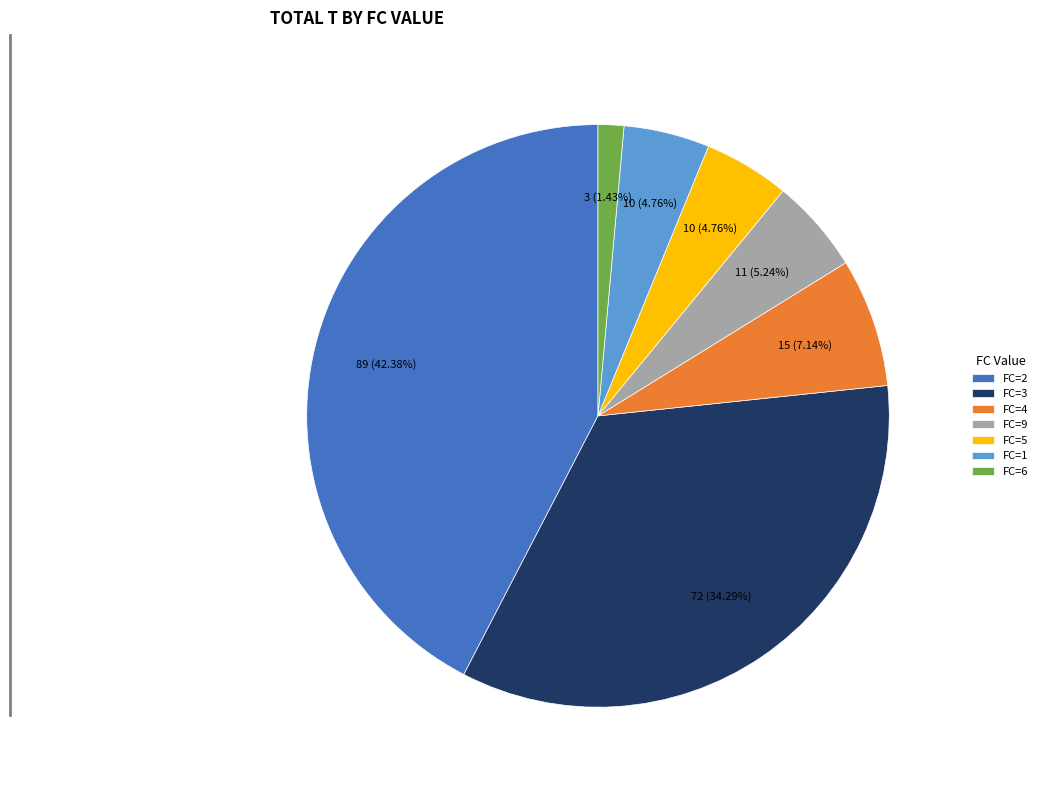

To the nearest percent, what is the average slice percentage?

14%